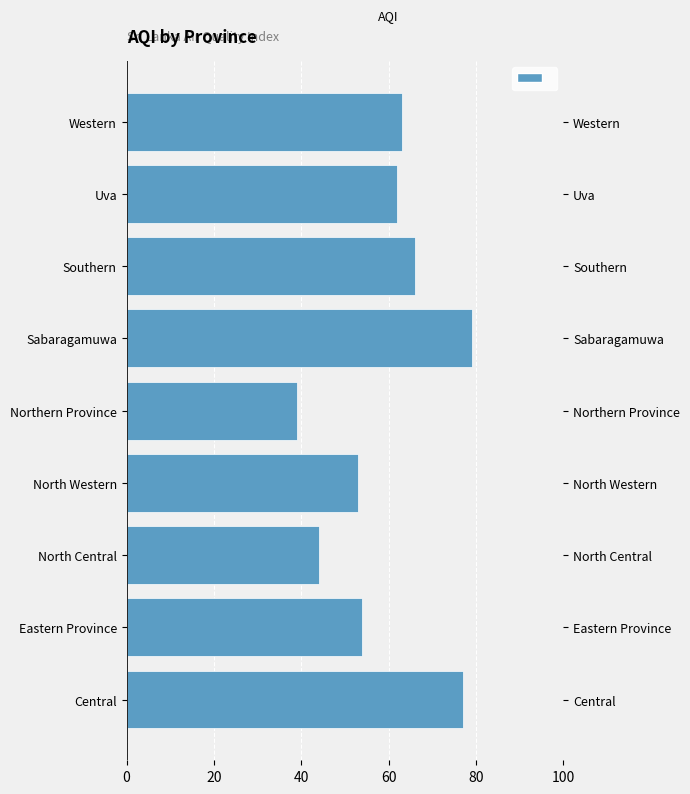

What is the ratio of the value at North Western to the value at North Central?

1.2